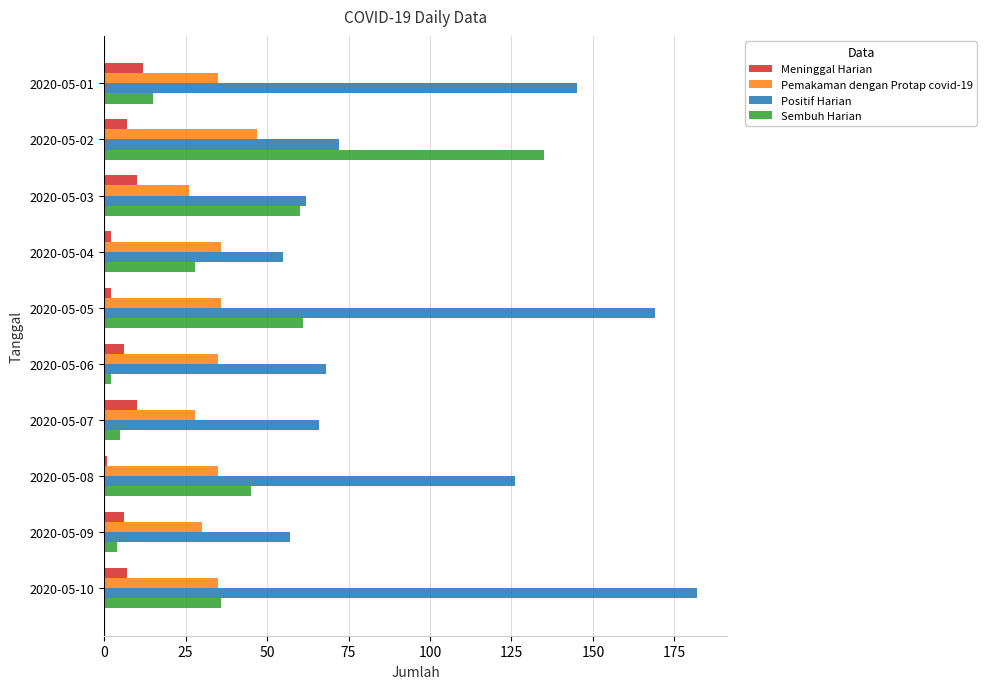

What is the lowest value of the Positif Harian series?

55